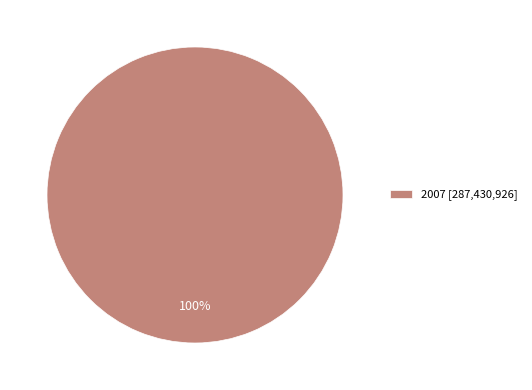

Is it true that 2007 [287,430,926] is 100% of the pie?

True